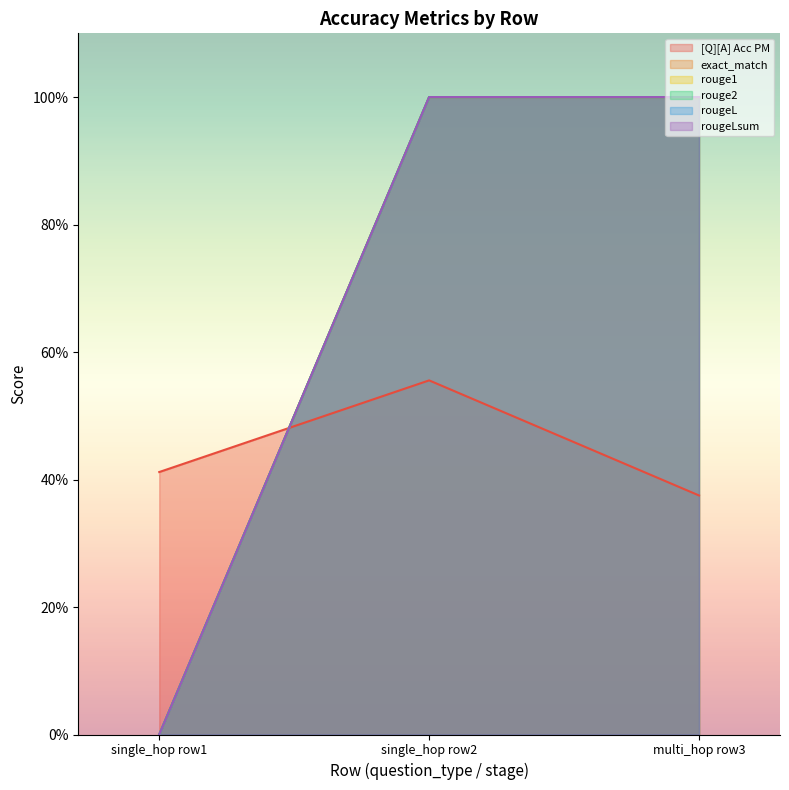

What is the sum of all rougeLsum values?

2.0